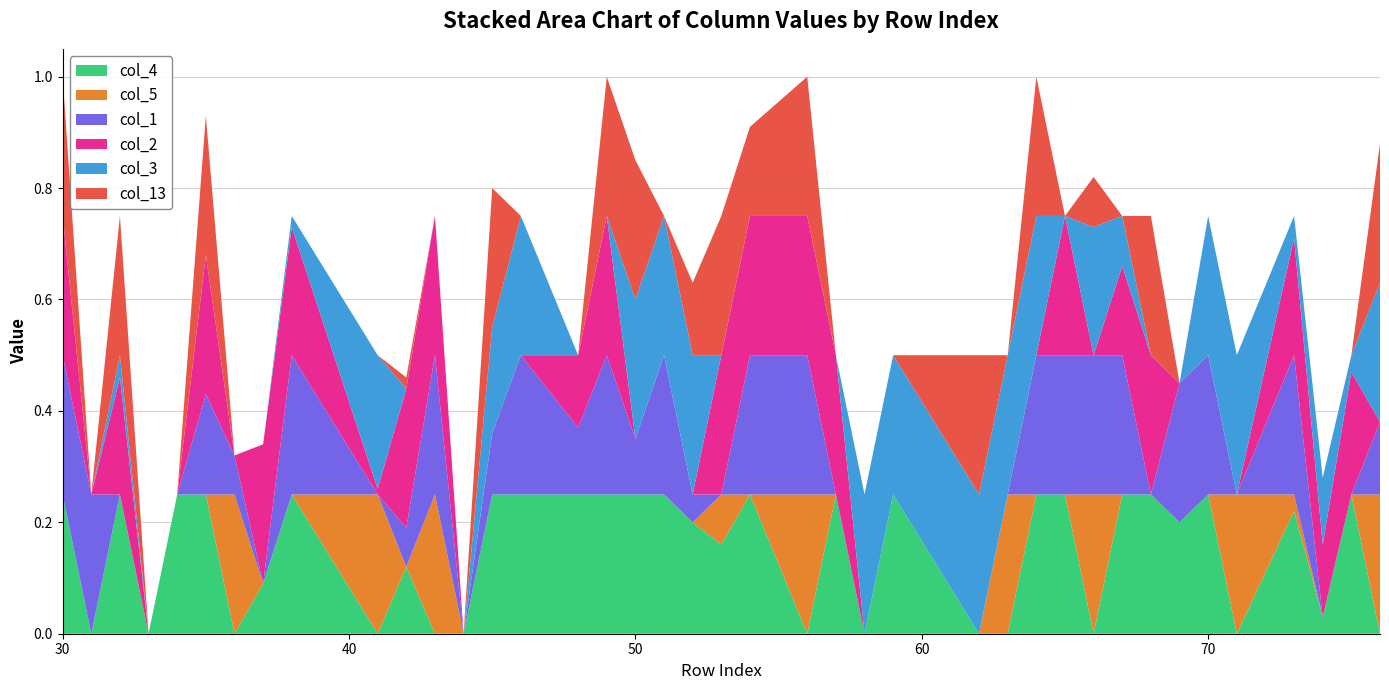

Reading right to left, what are all the values shown in this chart?

col_4: 76=0.0	75=0.2	74=0.0	73=0.2	71=0.0	70=0.2	69=0.2	68=0.2	67=0.2	66=0.0	65=0.2	64=0.2	63=0.0	62=0.0	59=0.2	58=0.0	57=0.2	56=0.0	54=0.2	53=0.2	52=0.2	51=0.2	50=0.2	49=0.2	48=0.2	46=0.2	45=0.2	44=0.0	43=0.0	42=0.1	41=0.0	38=0.2	37=0.1	36=0.0	35=0.2	34=0.2	33=0.0	32=0.2	31=0.0	30=0.2
col_5: 76=0.2	75=0.0	74=0.0	73=0.0	71=0.2	70=0.0	69=0.0	68=0.0	67=0.0	66=0.2	65=0.0	64=0.0	63=0.2	62=0.0	59=0.0	58=0.0	57=0.0	56=0.2	54=0.0	53=0.1	52=0.0	51=0.0	50=0.0	49=0.0	48=0.0	46=0.0	45=0.0	44=0.0	43=0.2	42=0.0	41=0.2	38=0.0	37=0.0	36=0.2	35=0.0	34=0.0	33=0.0	32=0.0	31=0.0	30=0.0
col_1: 76=0.1	75=0.0	74=0.0	73=0.2	71=0.0	70=0.2	69=0.2	68=0.0	67=0.2	66=0.2	65=0.2	64=0.2	63=0.0	62=0.0	59=0.0	58=0.0	57=0.0	56=0.2	54=0.2	53=0.0	52=0.1	51=0.2	50=0.1	49=0.2	48=0.1	46=0.2	45=0.1	44=0.0	43=0.2	42=0.1	41=0.0	38=0.2	37=0.0	36=0.1	35=0.2	34=0.0	33=0.0	32=0.0	31=0.2	30=0.2
col_2: 76=0.0	75=0.2	74=0.1	73=0.2	71=0.0	70=0.0	69=0.0	68=0.2	67=0.2	66=0.0	65=0.2	64=0.0	63=0.0	62=0.0	59=0.0	58=0.0	57=0.2	56=0.2	54=0.2	53=0.2	52=0.0	51=0.0	50=0.0	49=0.2	48=0.1	46=0.0	45=0.0	44=0.0	43=0.2	42=0.2	41=0.0	38=0.2	37=0.2	36=0.0	35=0.2	34=0.0	33=0.0	32=0.2	31=0.0	30=0.2
col_3: 76=0.2	75=0.0	74=0.1	73=0.0	71=0.2	70=0.2	69=0.0	68=0.0	67=0.1	66=0.2	65=0.0	64=0.2	63=0.2	62=0.2	59=0.2	58=0.2	57=0.0	56=0.0	54=0.0	53=0.0	52=0.2	51=0.2	50=0.2	49=0.0	48=0.0	46=0.2	45=0.2	44=0.0	43=0.0	42=0.0	41=0.2	38=0.0	37=0.0	36=0.0	35=0.0	34=0.0	33=0.0	32=0.0	31=0.0	30=0.0
col_13: 76=0.2	75=0.0	74=0.0	73=0.0	71=0.0	70=0.0	69=0.0	68=0.2	67=0.0	66=0.1	65=0.0	64=0.2	63=0.0	62=0.2	59=0.0	58=0.0	57=0.0	56=0.2	54=0.2	53=0.2	52=0.1	51=0.0	50=0.2	49=0.2	48=0.0	46=0.0	45=0.2	44=0.0	43=0.0	42=0.0	41=0.0	38=0.0	37=0.0	36=0.0	35=0.2	34=0.0	33=0.0	32=0.2	31=0.0	30=0.2